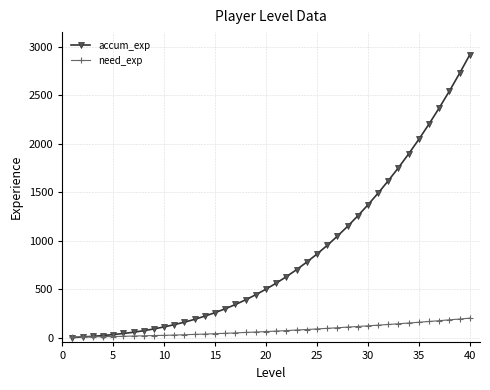

What is the difference between the maximum and minimum values in the need_exp series?

194